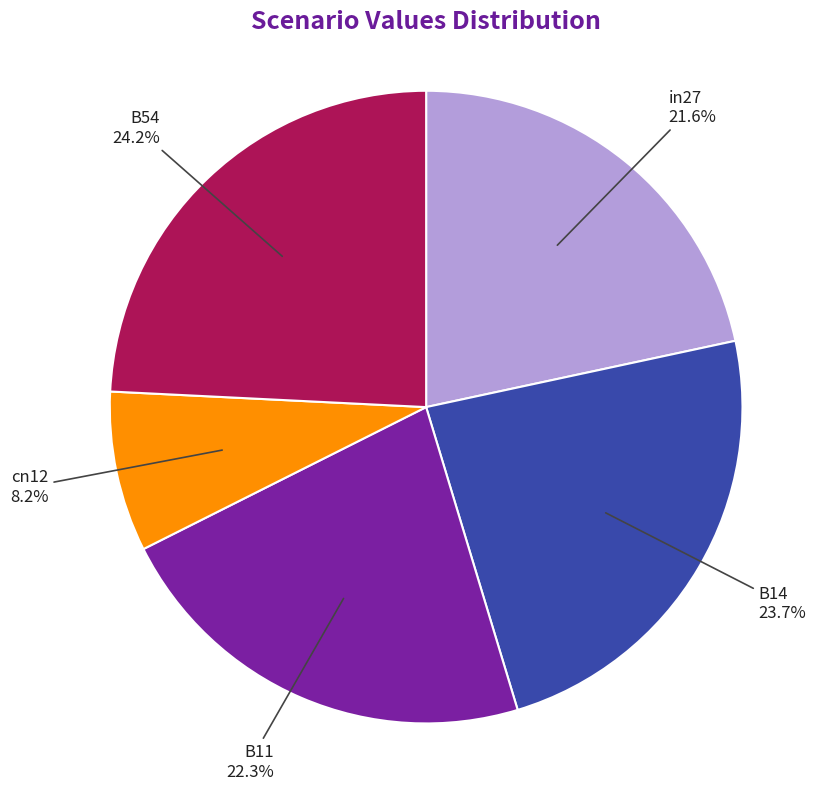

To the nearest percent, what is the difference between the largest and smallest slice percentages?

16%